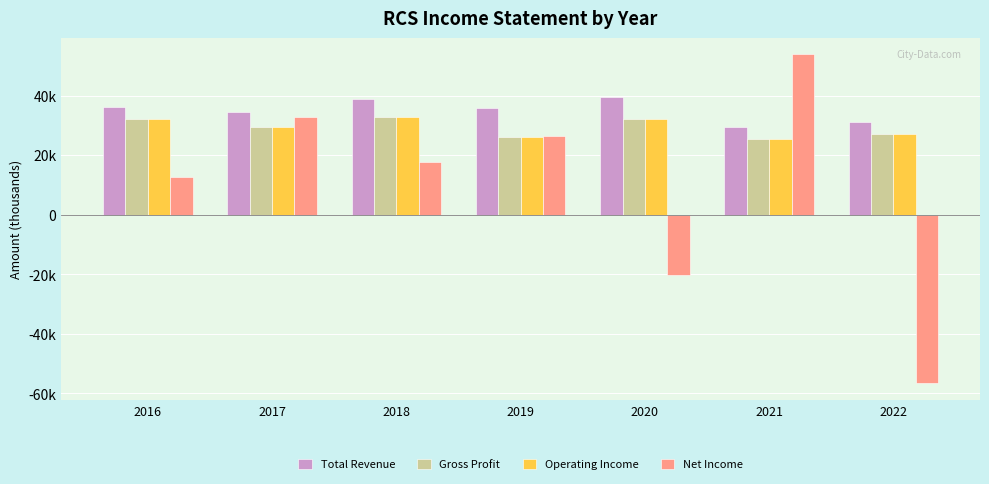

True or false: Operating Income has a value of 12489 at 2019.

False